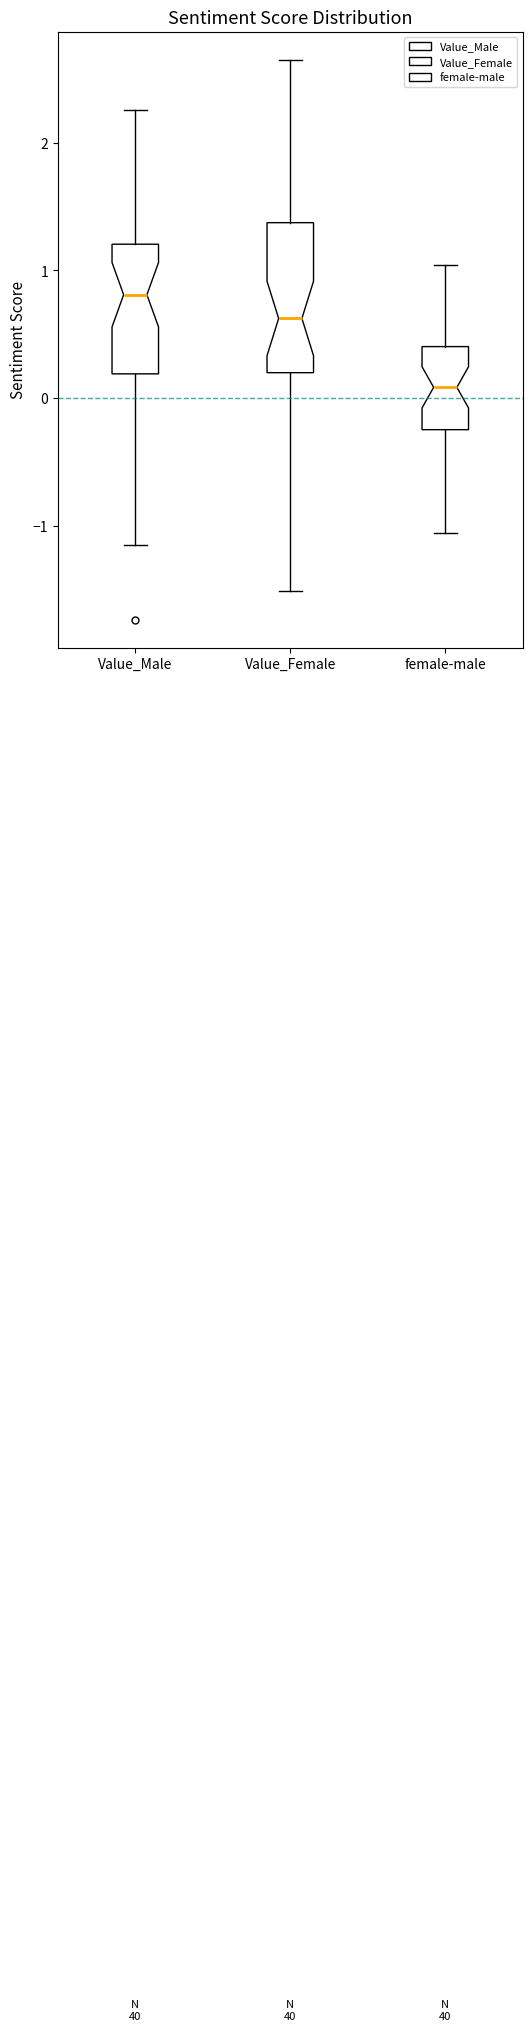

Which box is the tallest, from its lower edge to its upper edge?

Value_Female